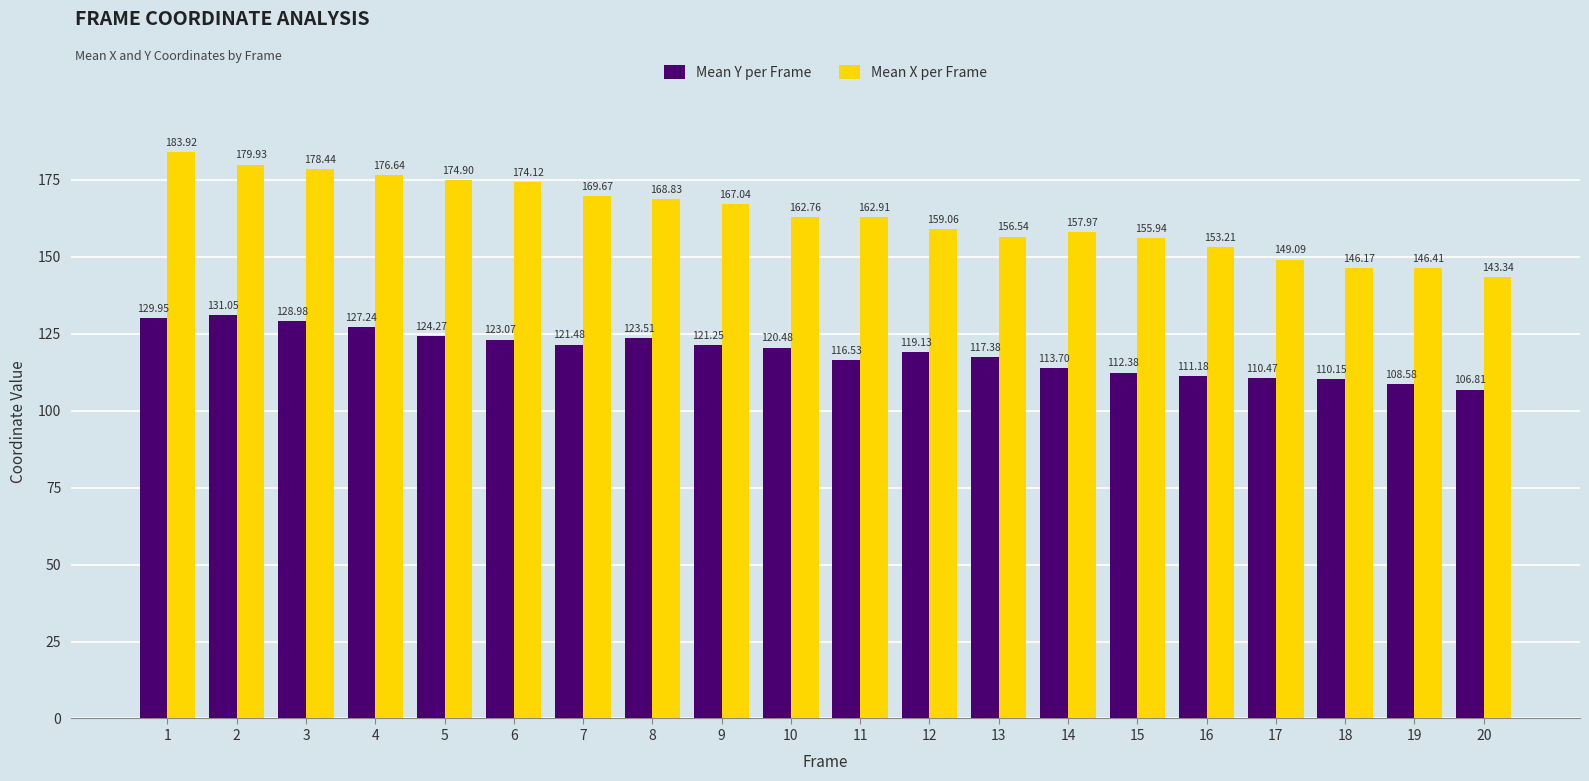

Which series has the largest total across all categories?

Mean X per Frame